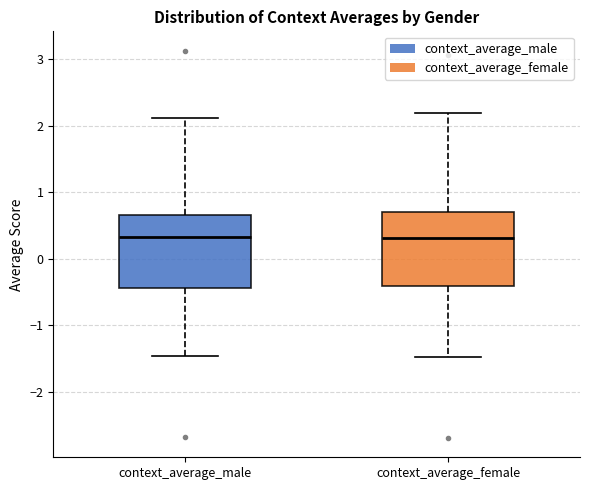

Reading left to right, transcribe this box plot: for each box, give where its median line is, the range the box spans, and where its two whiskers end, as read against the y-axis. The values are not printed on the chart, so give them approximately, as read against the axis.

context_average_male: median 0.3, box -0.4 to 0.7, whiskers -1.5 to 2.1
context_average_female: median 0.3, box -0.4 to 0.7, whiskers -1.5 to 2.2